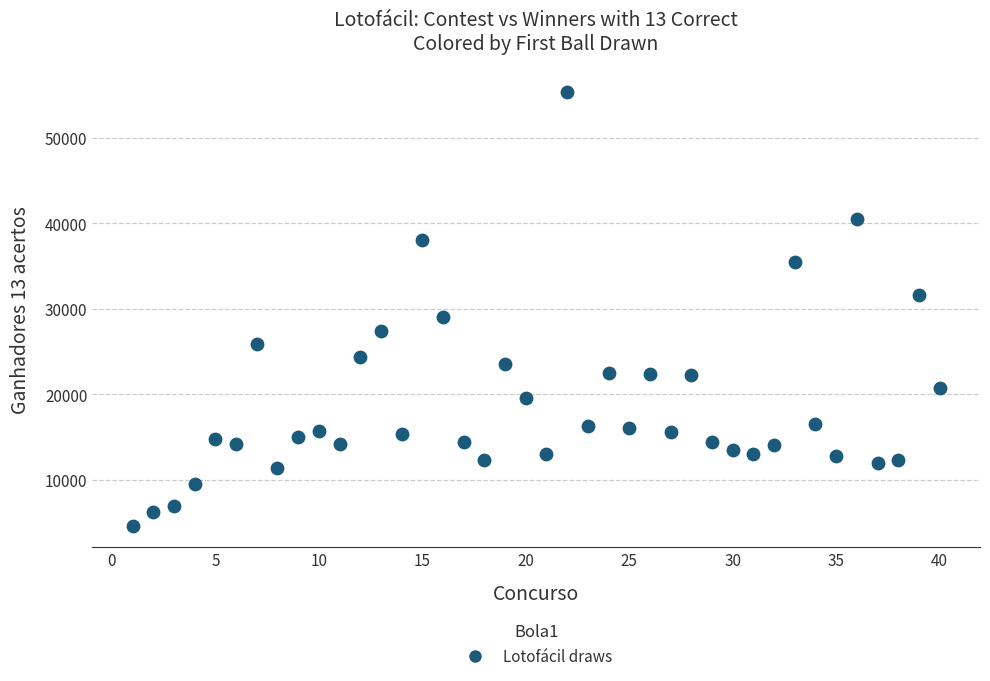

What Y value in the scatter plot is closest to 30008?

29005